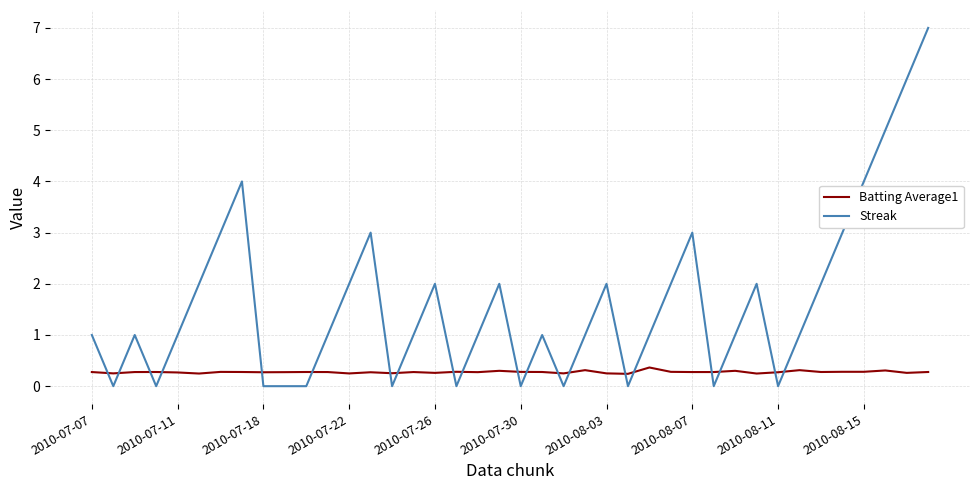

What is the highest value of the Batting Average1 series?

0.4